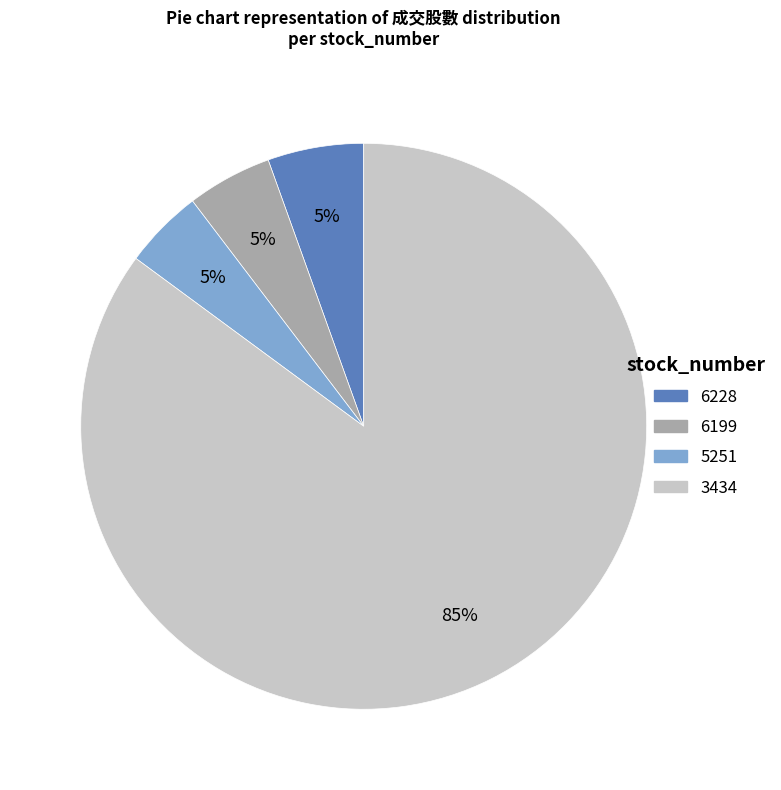

Count the number of slices in the pie.

4